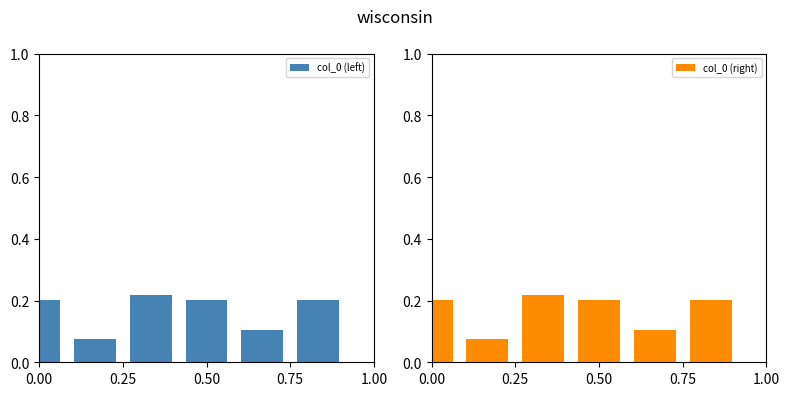

List the series in order of their peak value, lowest first.

col_0 (left), col_0 (right)